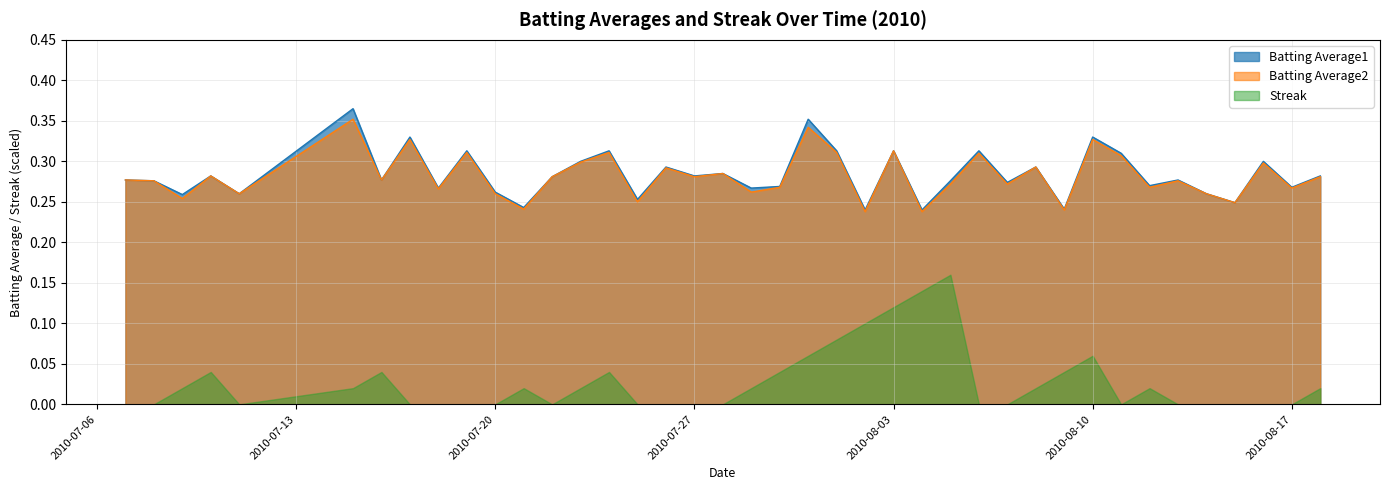

The value of Batting Average1 at 2010-07-29 is 0.1. True or false?

False